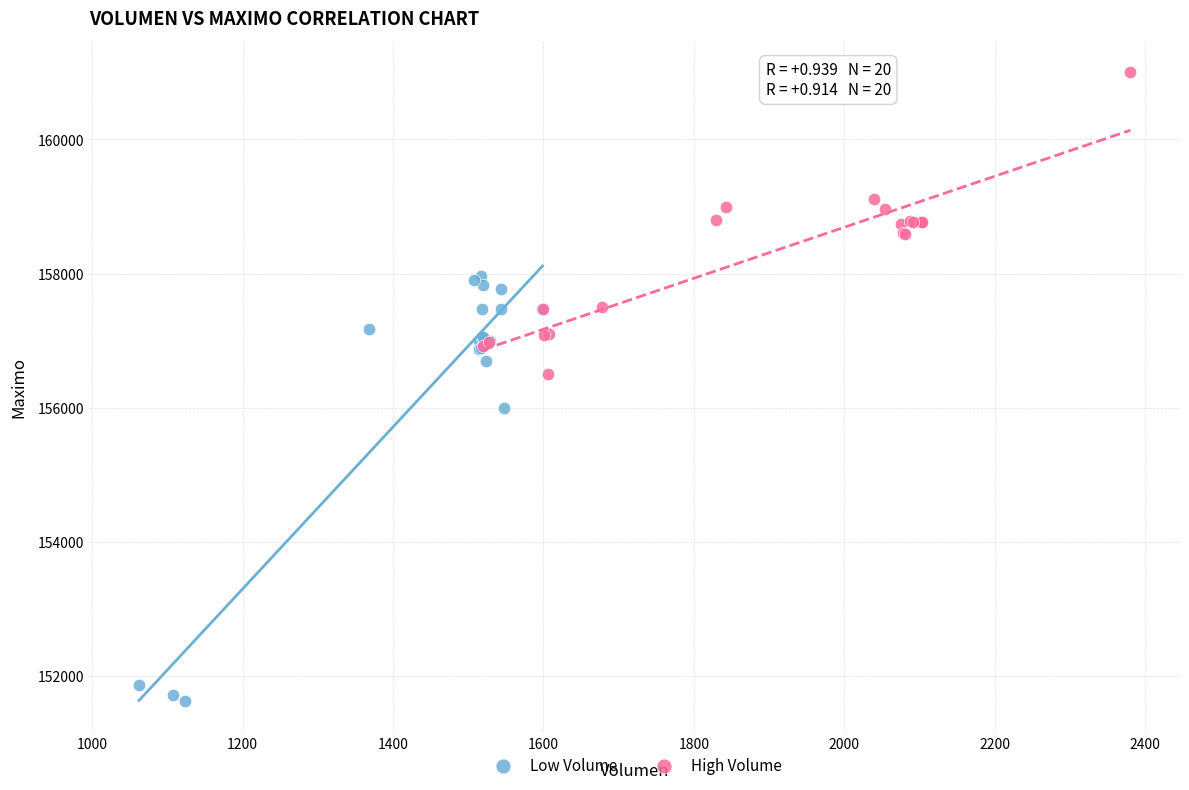

Which series contains the highest Y value?

High Volume